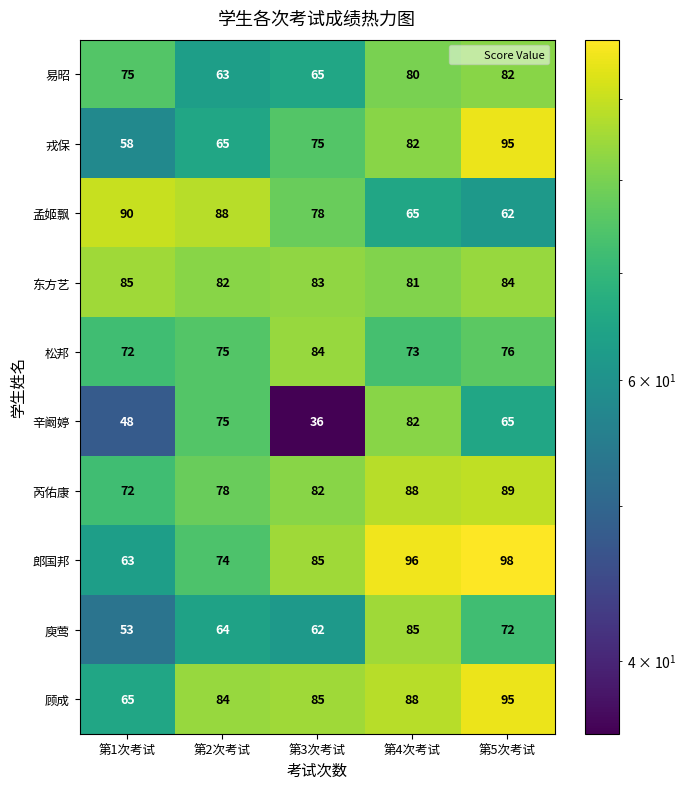

At which category is the sum across all series the highest?

第4次考试